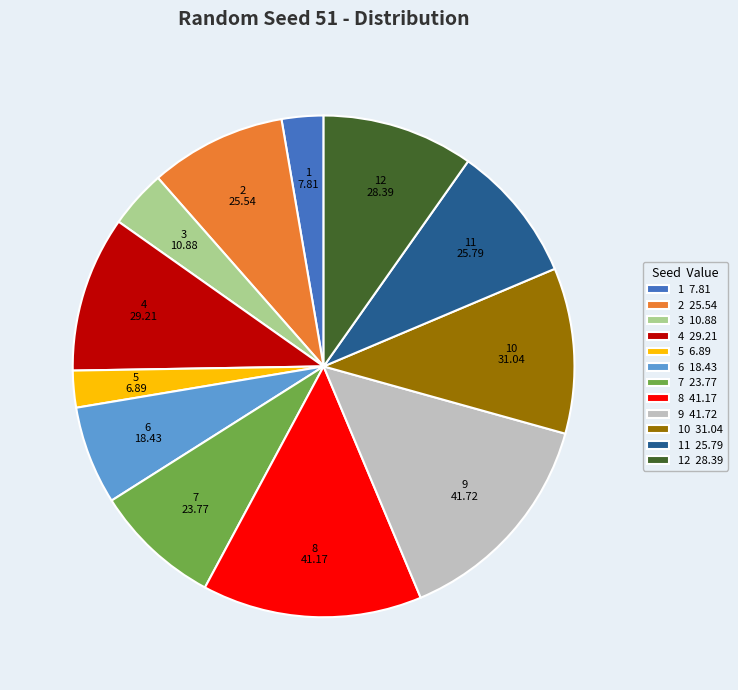

Approximately how many times larger is the value at 4 29.21 compared to 9 41.72?

0.7